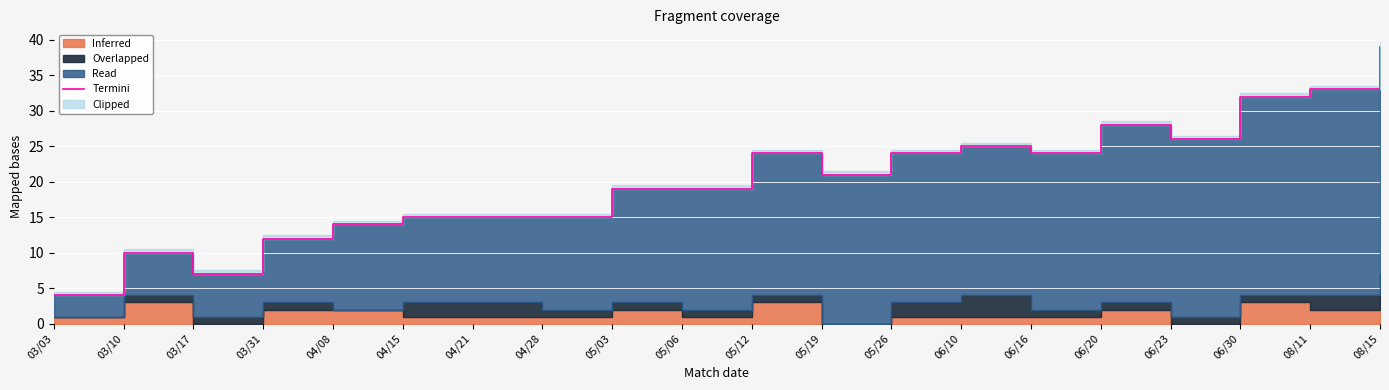

How many lines are shown in the chart?

1